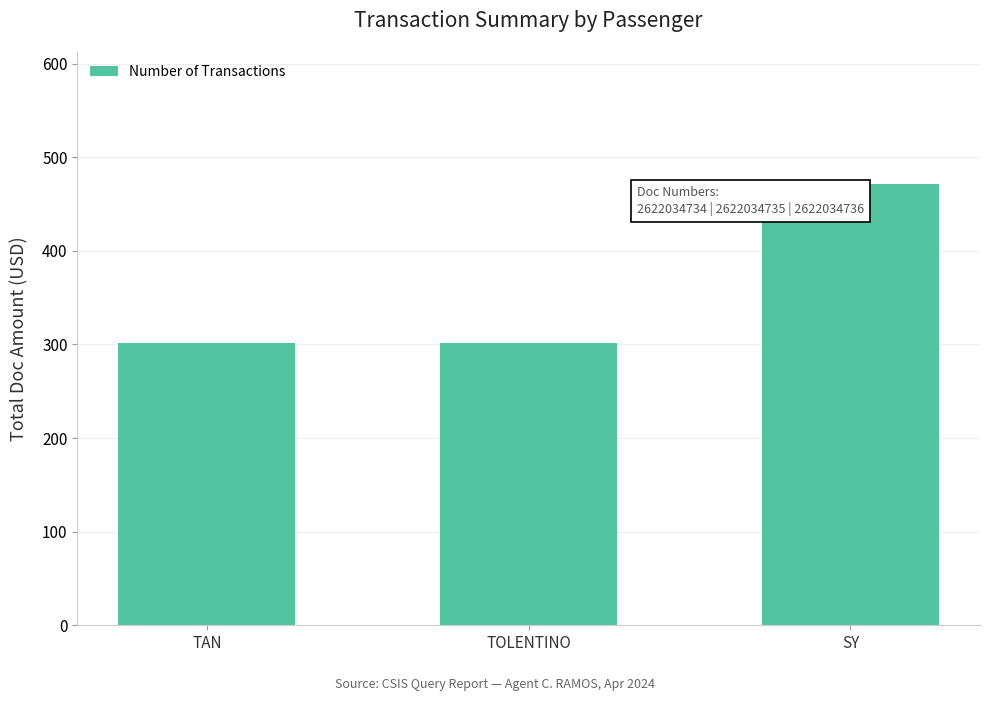

How many bars are there in total?

3